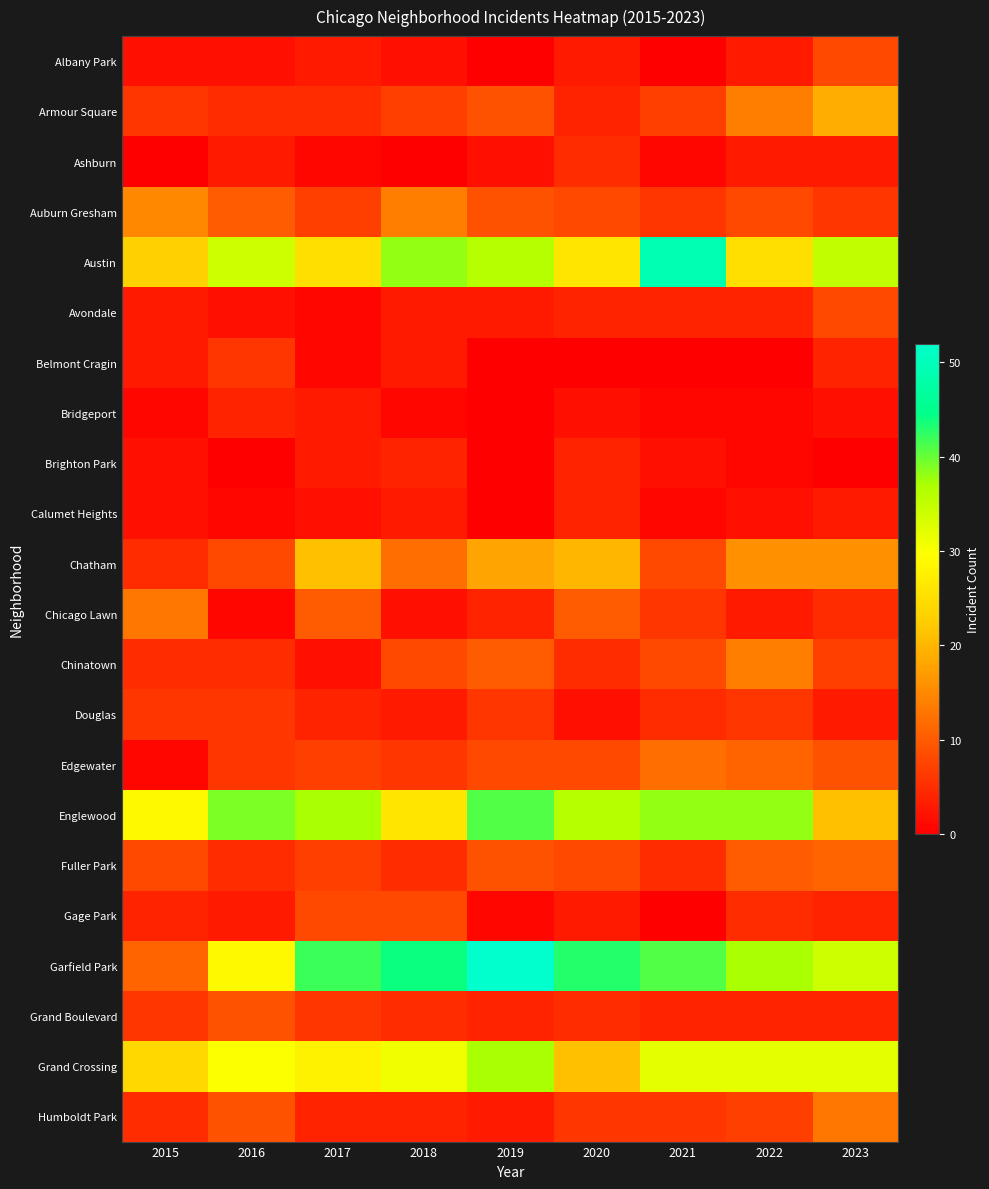

Reading right to left, what are all the values shown in this chart?

Albany Park: 2023=8	2022=3	2021=0	2020=3	2019=0	2018=2	2017=3	2016=2	2015=2
Armour Square: 2023=19	2022=14	2021=7	2020=4	2019=9	2018=7	2017=5	2016=5	2015=6
Ashburn: 2023=3	2022=3	2021=1	2020=5	2019=2	2018=0	2017=1	2016=3	2015=0
Auburn Gresham: 2023=6	2022=8	2021=6	2020=8	2019=9	2018=14	2017=7	2016=10	2015=15
Austin: 2023=35	2022=25	2021=49	2020=26	2019=36	2018=38	2017=25	2016=34	2015=23
Avondale: 2023=8	2022=4	2021=4	2020=4	2019=3	2018=3	2017=1	2016=2	2015=3
Belmont Cragin: 2023=4	2022=0	2021=0	2020=0	2019=0	2018=3	2017=1	2016=6	2015=3
Bridgeport: 2023=2	2022=1	2021=1	2020=2	2019=0	2018=1	2017=3	2016=4	2015=1
Brighton Park: 2023=0	2022=1	2021=2	2020=4	2019=0	2018=4	2017=3	2016=0	2015=2
Calumet Heights: 2023=3	2022=2	2021=1	2020=4	2019=0	2018=3	2017=2	2016=1	2015=2
Chatham: 2023=16	2022=16	2021=8	2020=20	2019=18	2018=12	2017=21	2016=8	2015=5
Chicago Lawn: 2023=5	2022=3	2021=6	2020=10	2019=4	2018=2	2017=10	2016=1	2015=13
Chinatown: 2023=7	2022=14	2021=8	2020=5	2019=10	2018=8	2017=2	2016=5	2015=5
Douglas: 2023=3	2022=6	2021=5	2020=2	2019=6	2018=3	2017=4	2016=6	2015=6
Edgewater: 2023=9	2022=11	2021=12	2020=8	2019=8	2018=6	2017=7	2016=6	2015=1
Englewood: 2023=21	2022=38	2021=38	2020=36	2019=41	2018=26	2017=37	2016=39	2015=29
Fuller Park: 2023=11	2022=10	2021=5	2020=8	2019=9	2018=5	2017=7	2016=5	2015=8
Gage Park: 2023=4	2022=5	2021=0	2020=3	2019=1	2018=8	2017=8	2016=3	2015=4
Garfield Park: 2023=34	2022=37	2021=41	2020=43	2019=52	2018=44	2017=42	2016=29	2015=11
Grand Boulevard: 2023=4	2022=4	2021=4	2020=5	2019=4	2018=5	2017=6	2016=9	2015=6
Grand Crossing: 2023=32	2022=32	2021=32	2020=21	2019=37	2018=31	2017=28	2016=30	2015=24
Humboldt Park: 2023=13	2022=7	2021=6	2020=6	2019=3	2018=4	2017=4	2016=9	2015=5